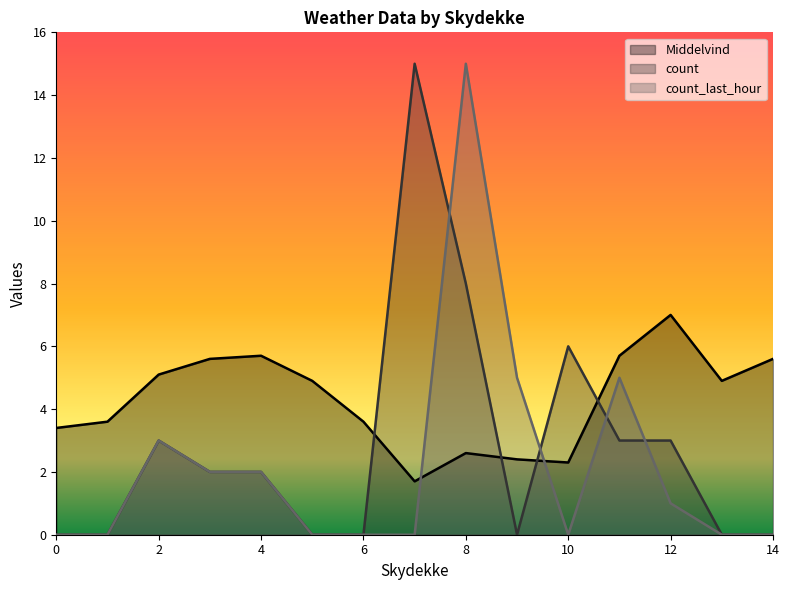

True or false: count_last_hour has a value of 0.0 at 0.

True